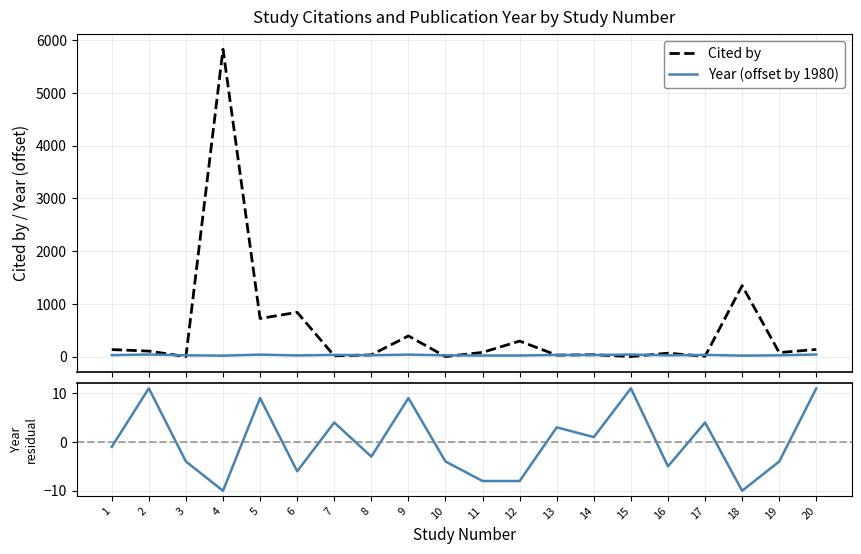

What is the minimum value for Year (offset by 1980)?

19